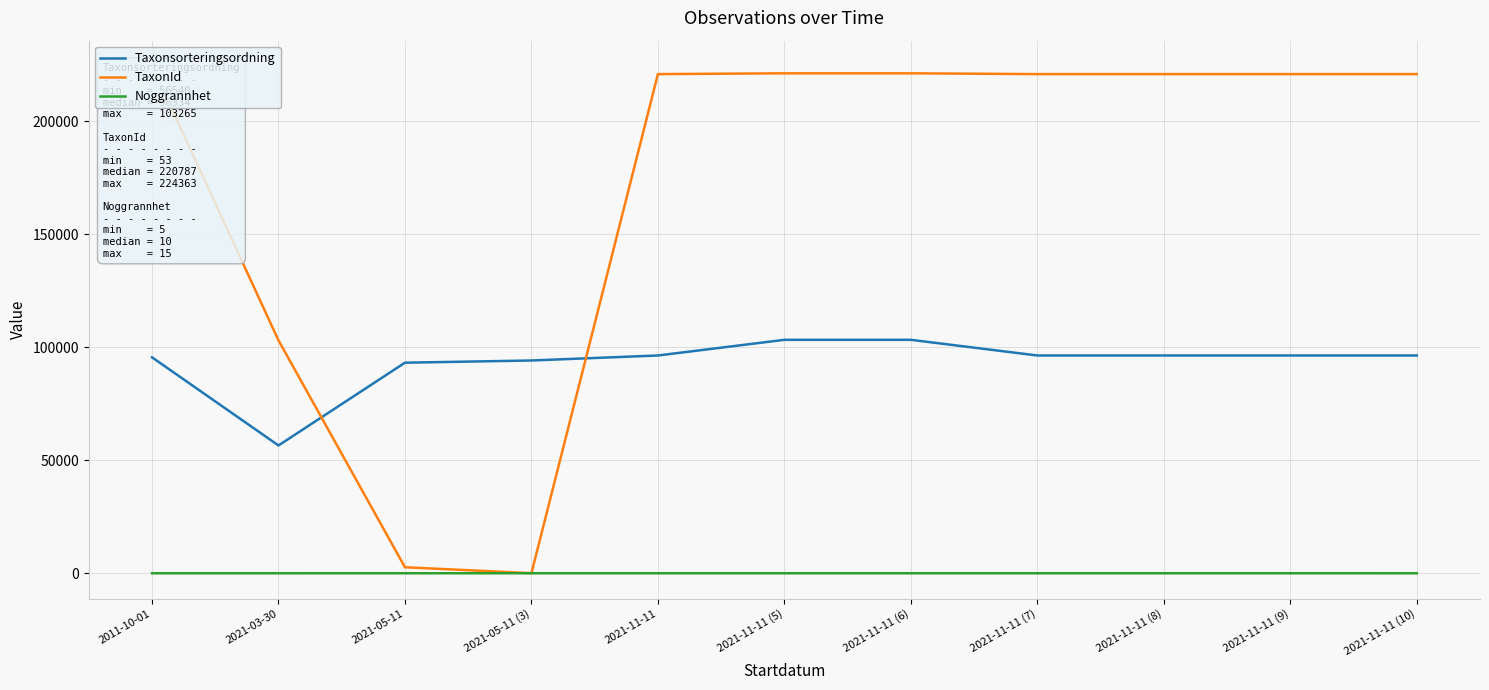

Is it true that Noggrannhet equals 3 at 2021-11-11?

False